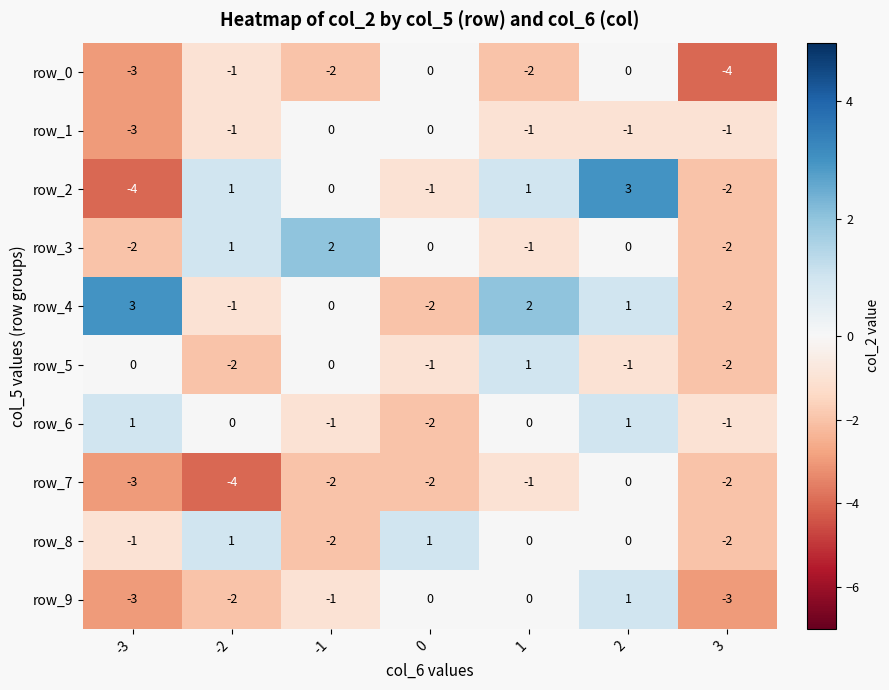

How many data points in row_5 are above -1?

3